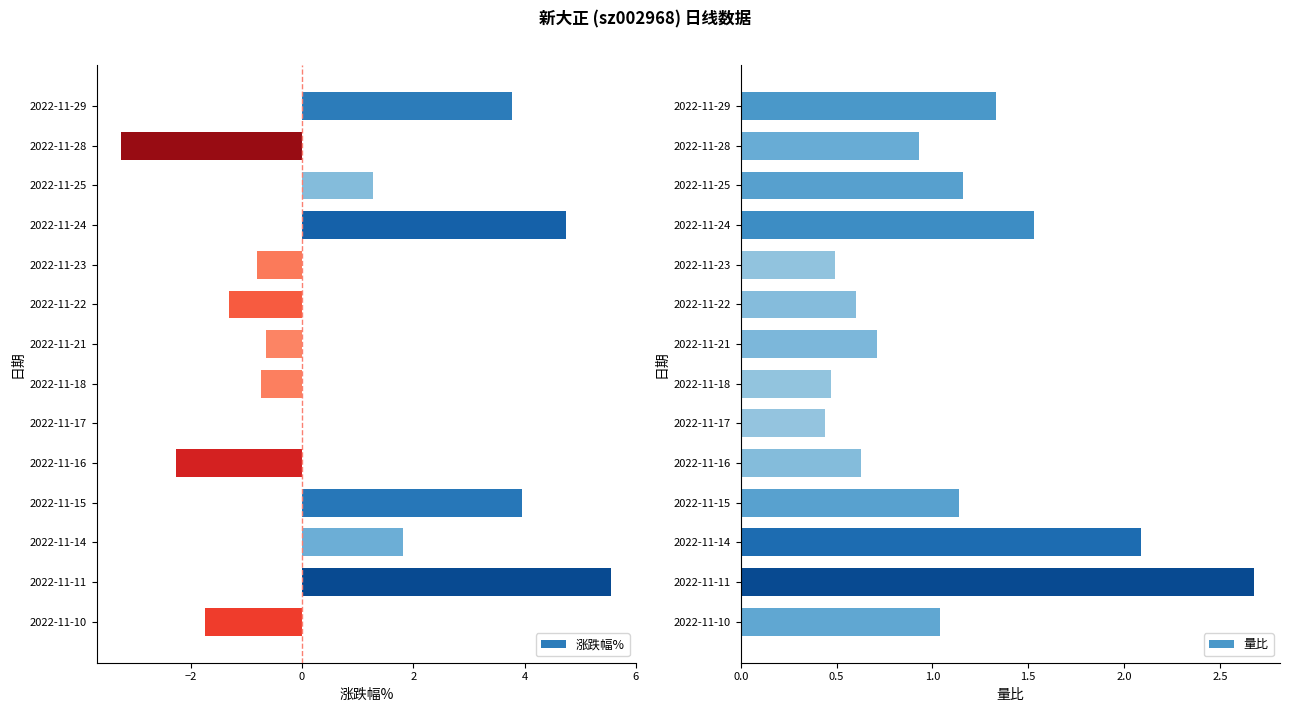

Is it true that 涨跌幅% equals 4.7 at 2022-11-24?

True